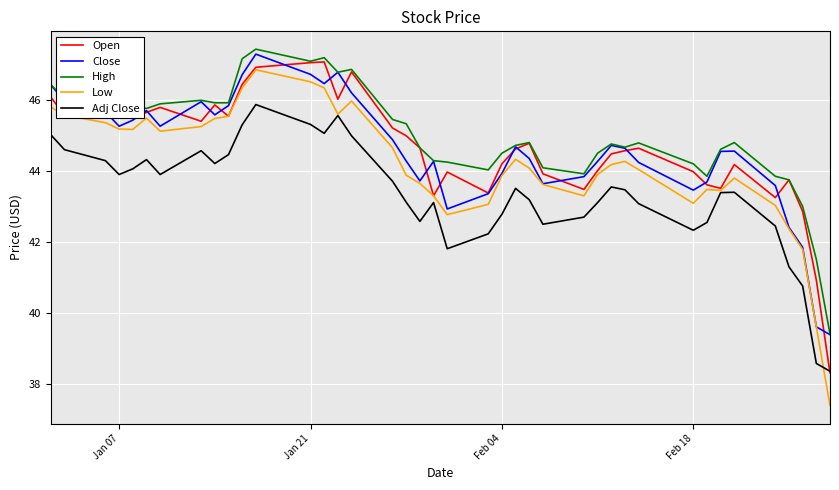

What is the smallest value displayed?

37.4